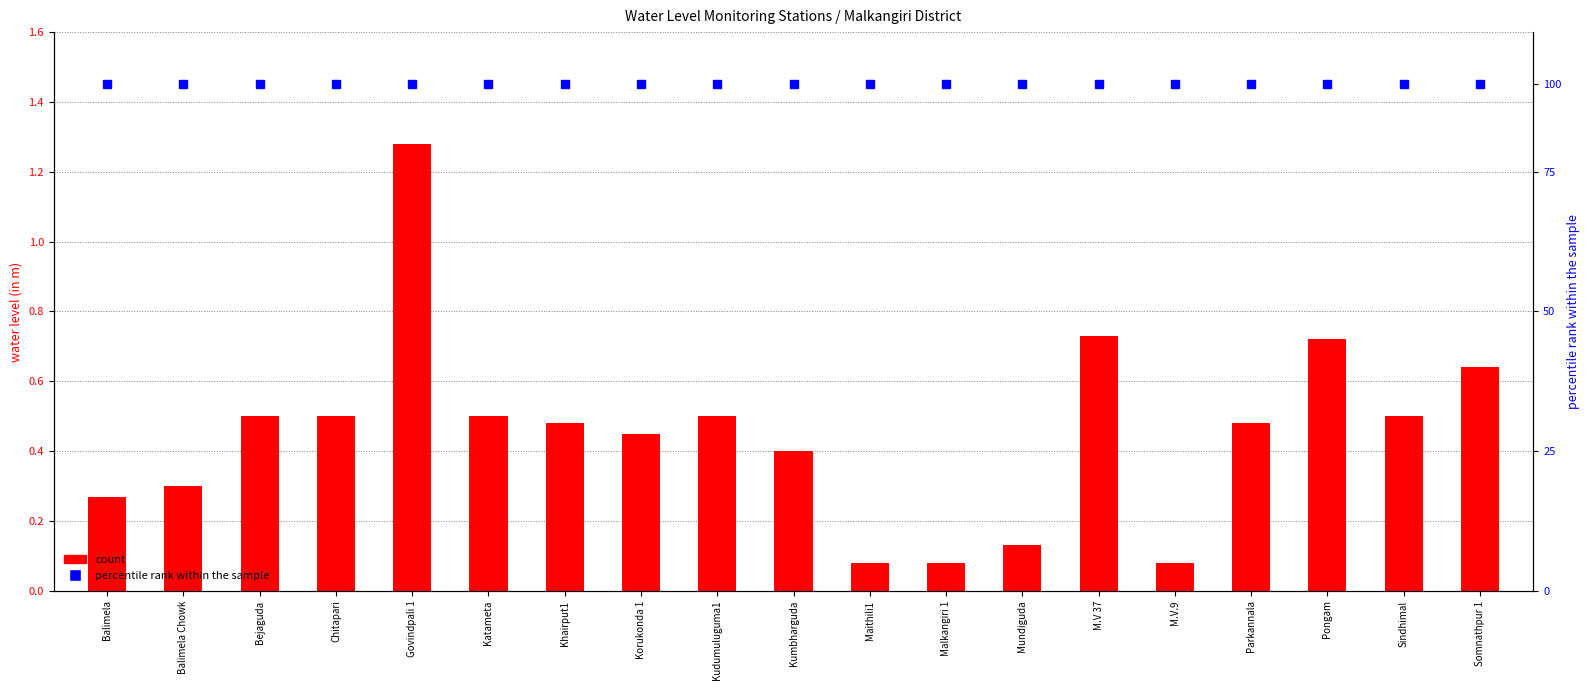

The percentile rank within the sample series shows 1.4 at Pongam. True or false?

True